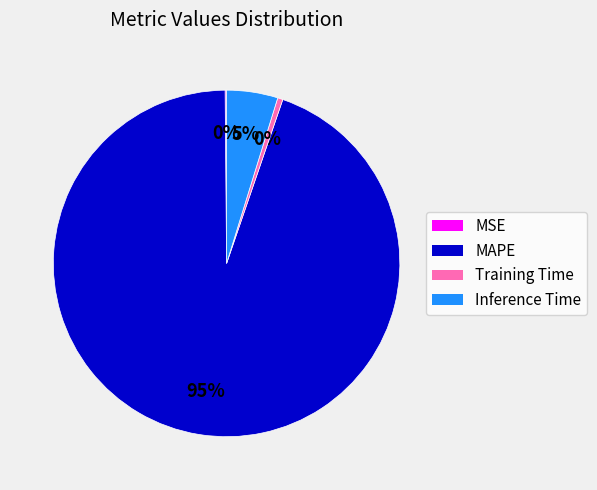

To the nearest percent, what is the combined percentage of Training Time and MAPE?

95%